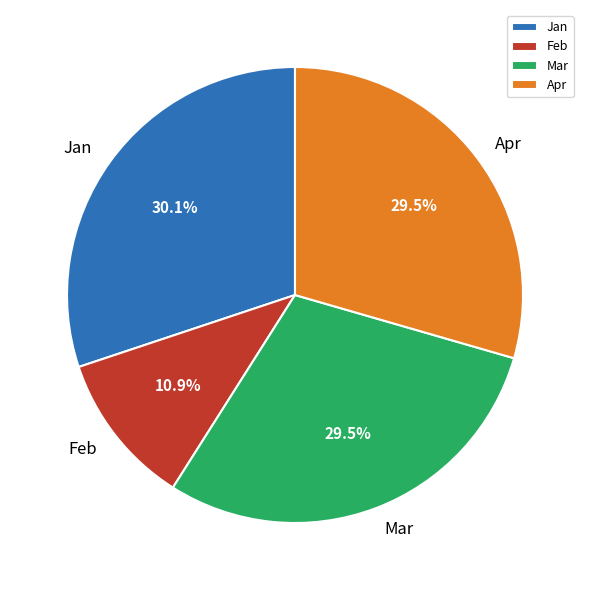

What is the largest slice in the pie chart?

Jan